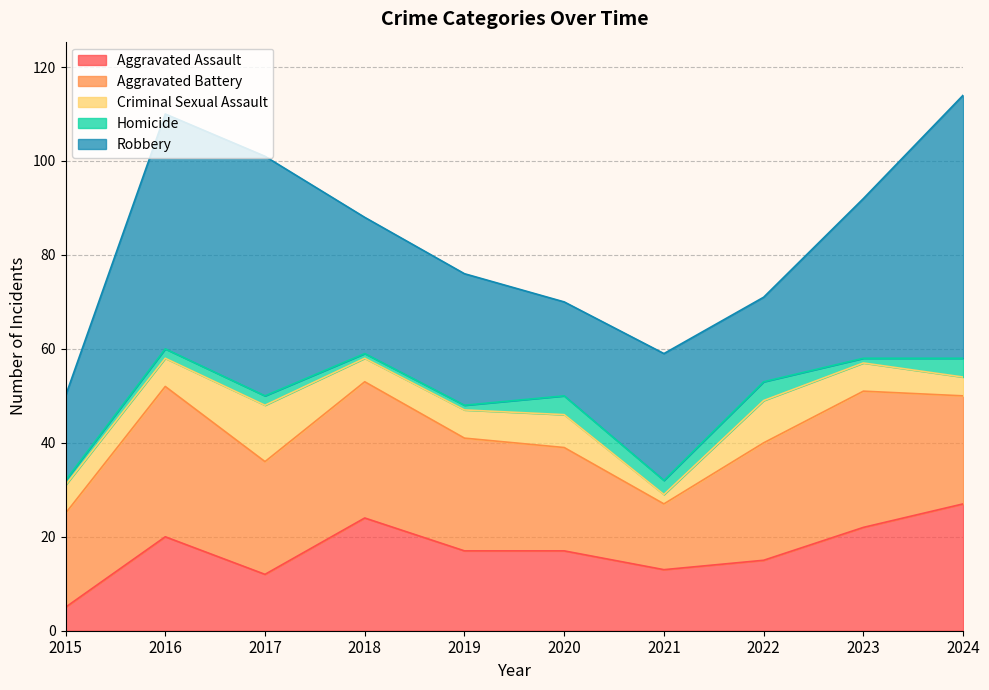

What is the minimum value for Aggravated Battery?

14